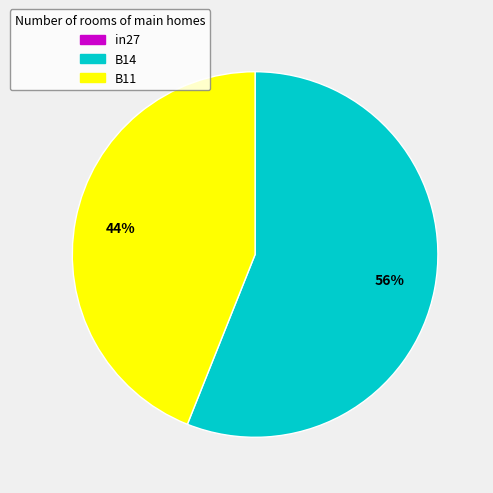

Does B11 represent more than half of the total?

No